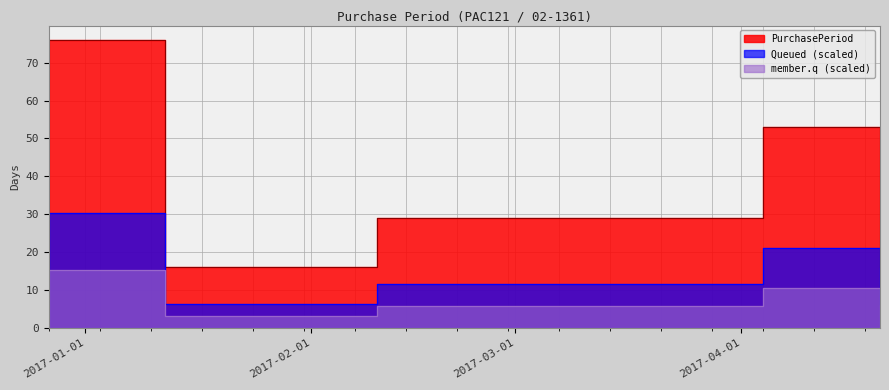

At which category does the data reach its first local valley?

2017-01-12